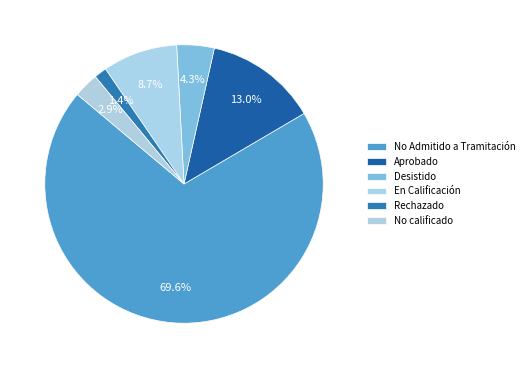

Rank the categories by value from highest to lowest.

No Admitido a Tramitación, Aprobado, En Calificación, Desistido, No calificado, Rechazado